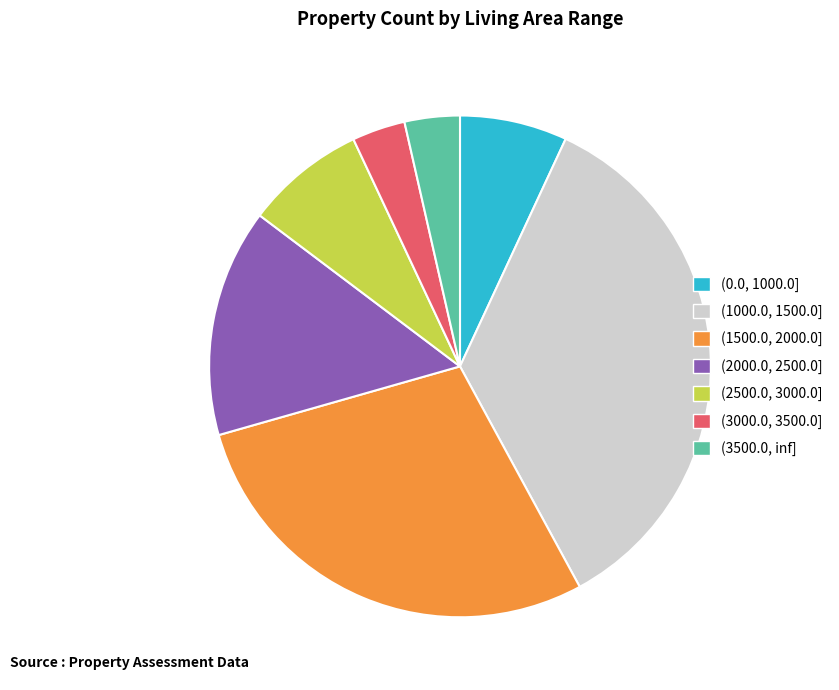

Is it true that (2000.0, 2500.0] is 15% of the pie?

True